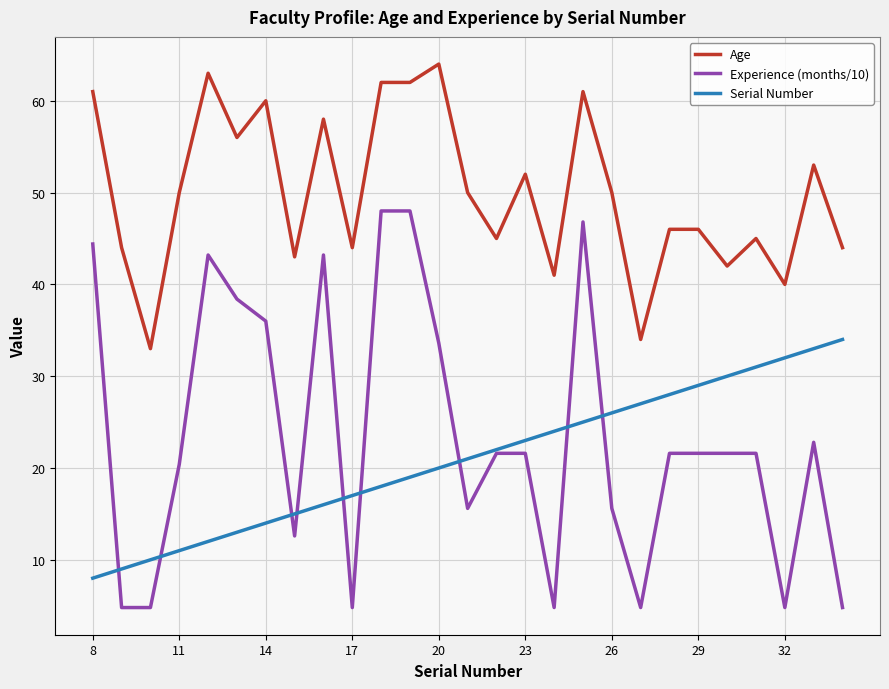

What is the minimum value shown in the chart?

4.8